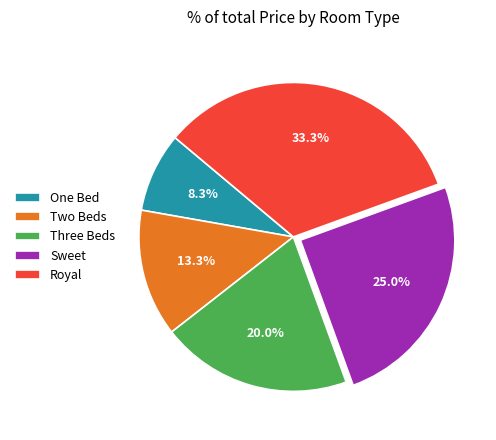

Count the number of slices in the pie.

5